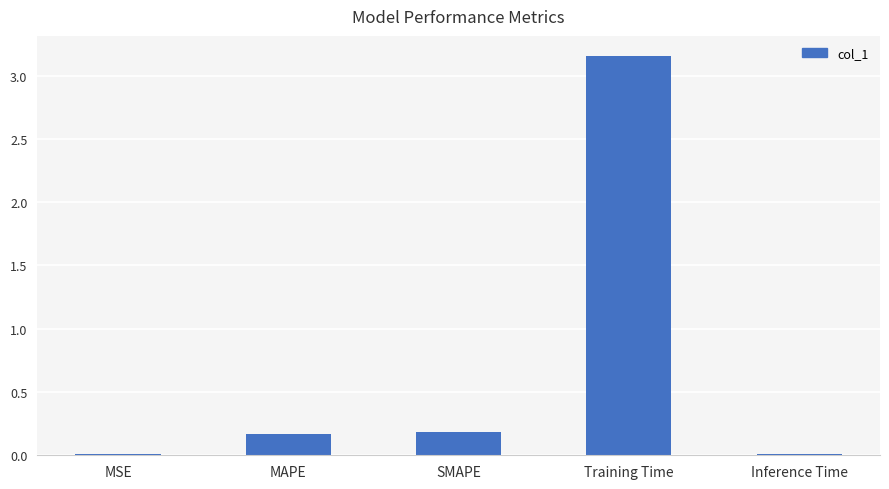

The chart shows a value of 0.0 at MSE. True or false?

True